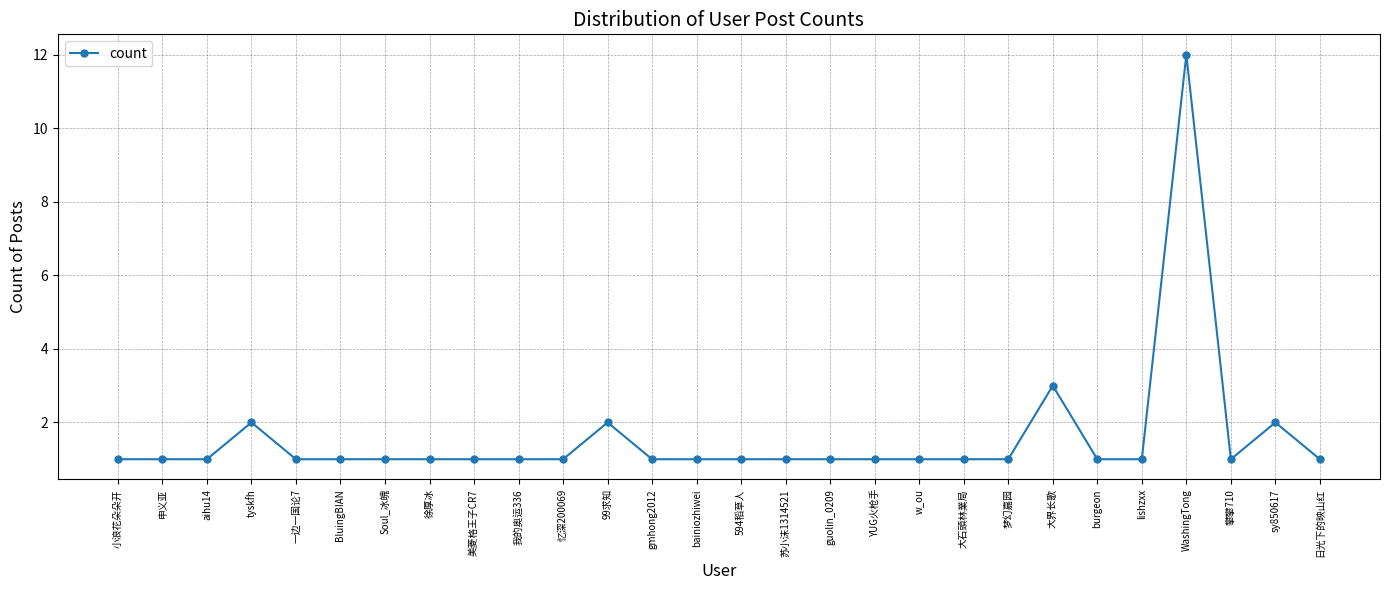

How many lines are shown in the chart?

1